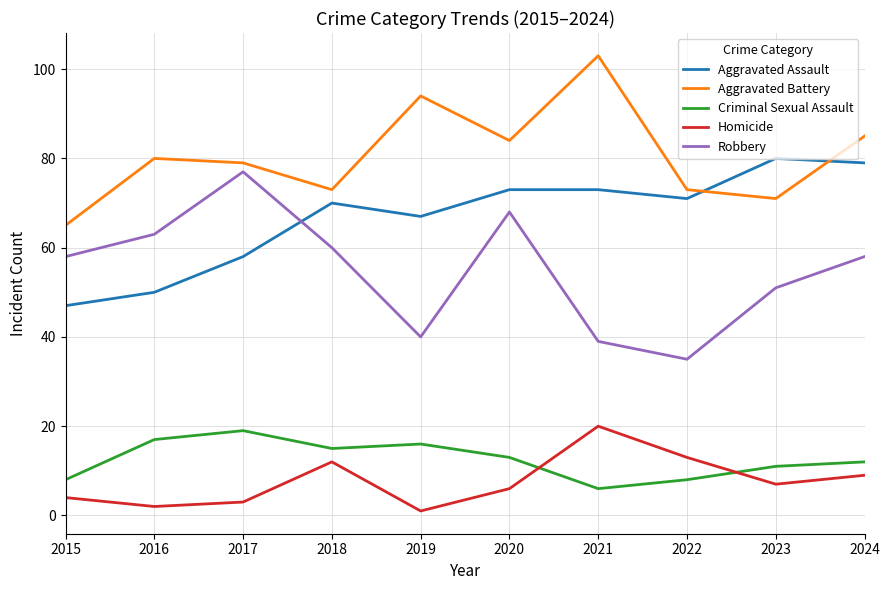

How many lines are shown in the chart?

5